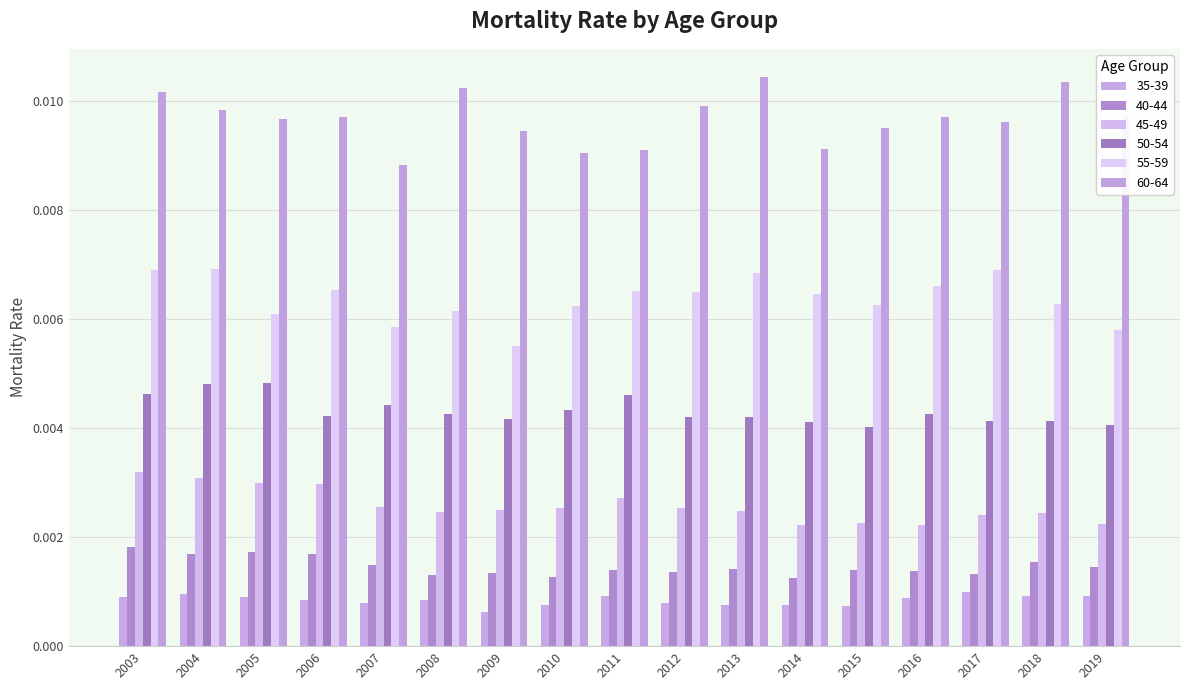

How many series are shown in this chart?

6